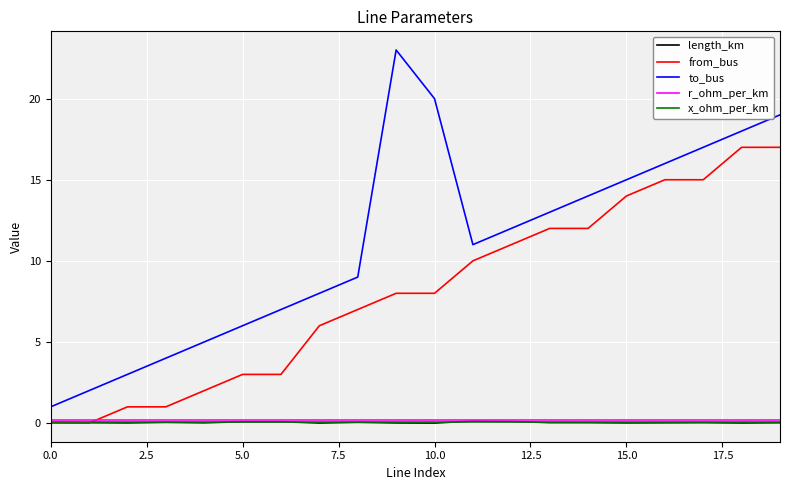

Which series has the largest total across all categories?

to_bus